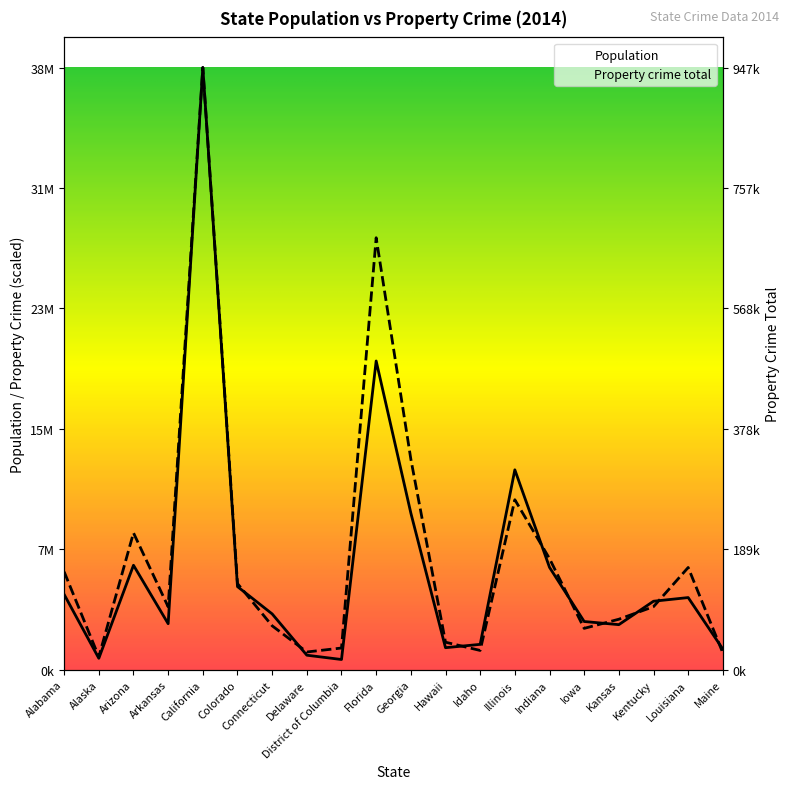

Which category has the highest value in the Property crime total series?

California